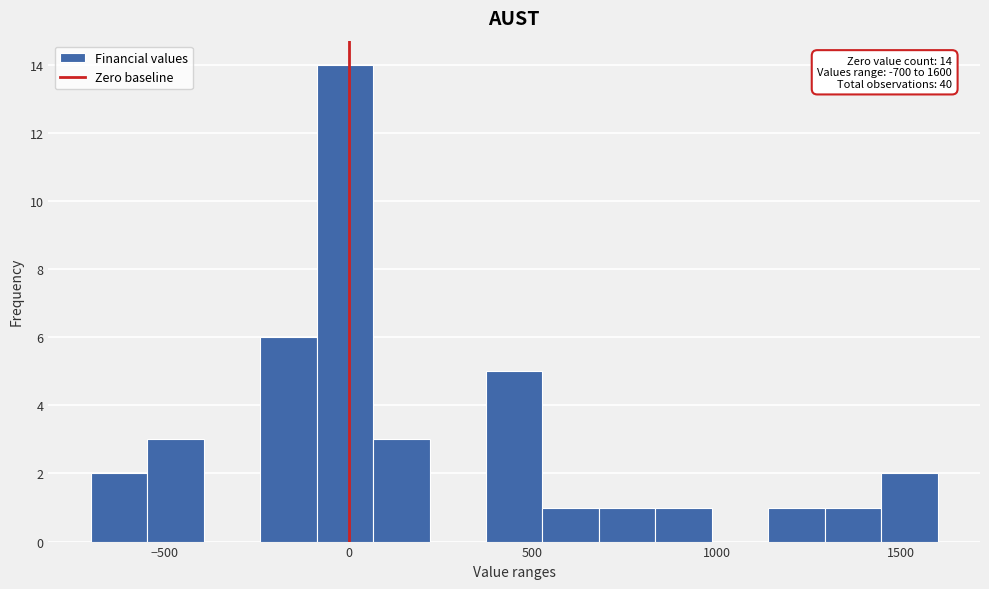

Around what value on the x-axis is the tallest bar? Give the approximate position of its centre, as read against the axis.

0